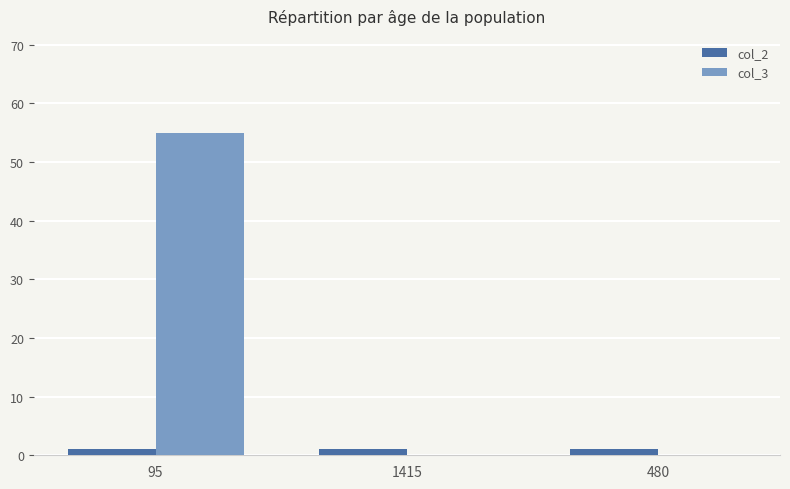

Reading left to right, extract all data points from this chart.

col_2: 1	1	1
col_3: 55	0	0